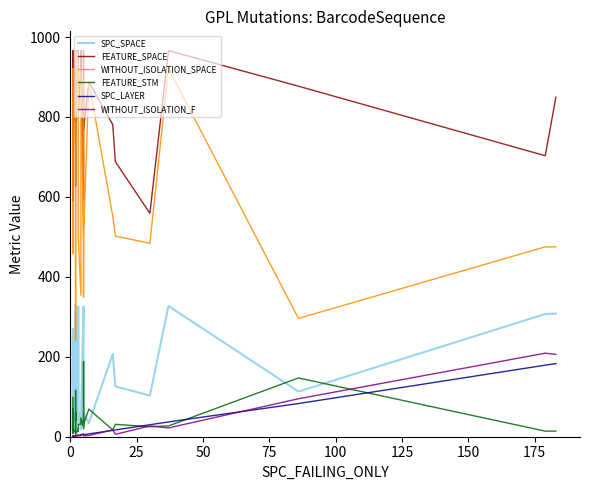

At which category is the sum across all series the highest?

3